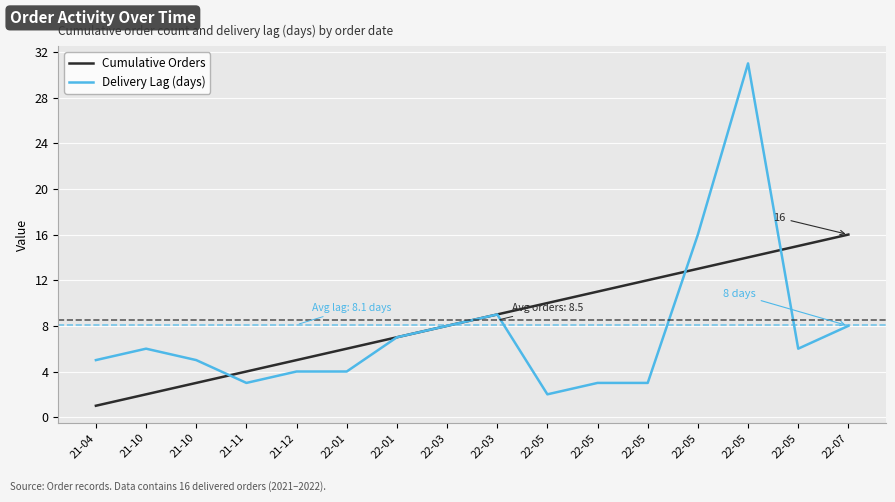

Does the chart display data point markers on the line(s)?

No